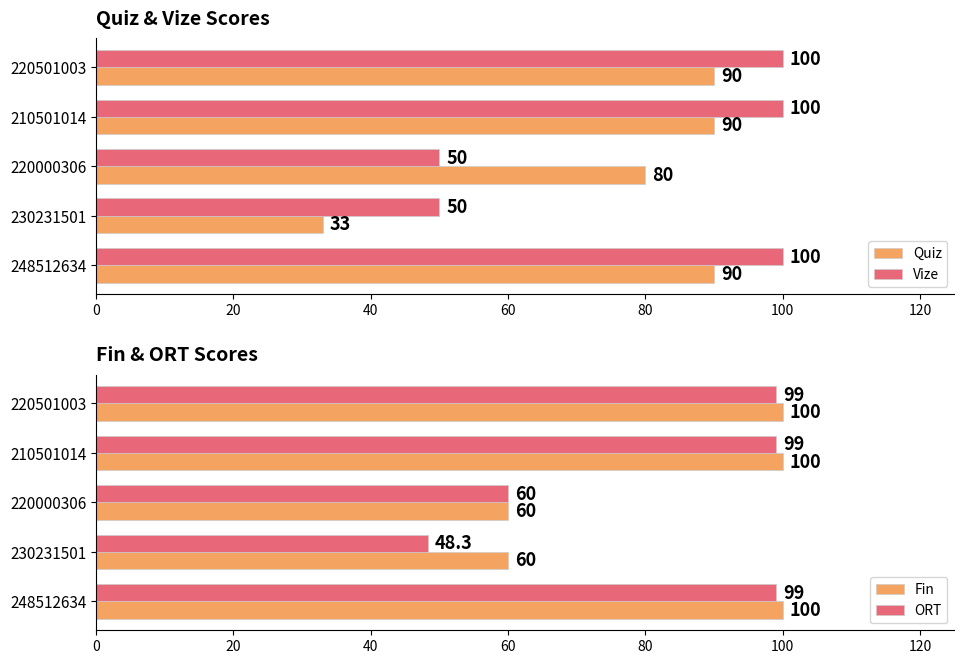

The value of Fin at 230231501 is 60.0. True or false?

True